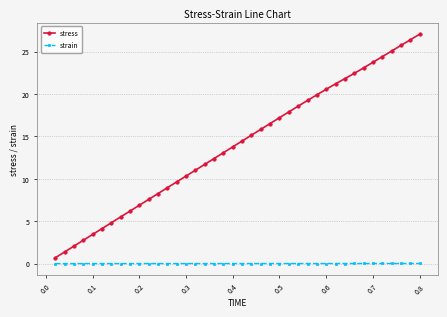

What are all the series names shown in the legend?

stress, strain